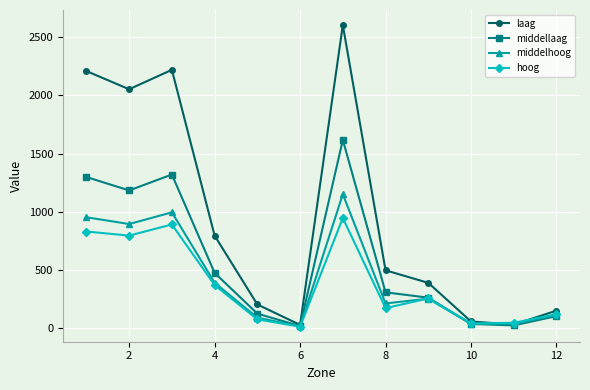

What is the highest value of the hoog series?

945.9